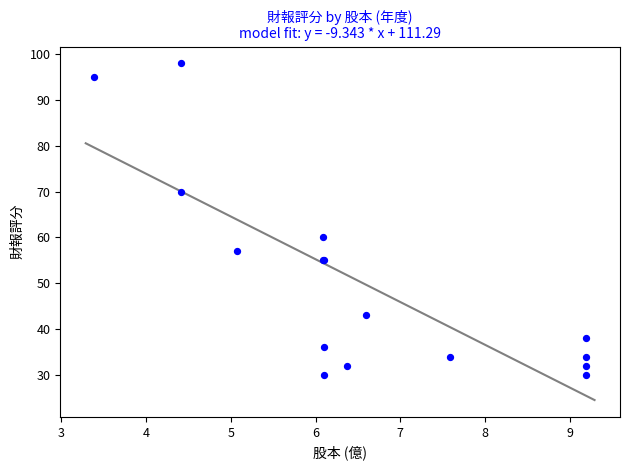

What Y value in the scatter plot is closest to 64?

60